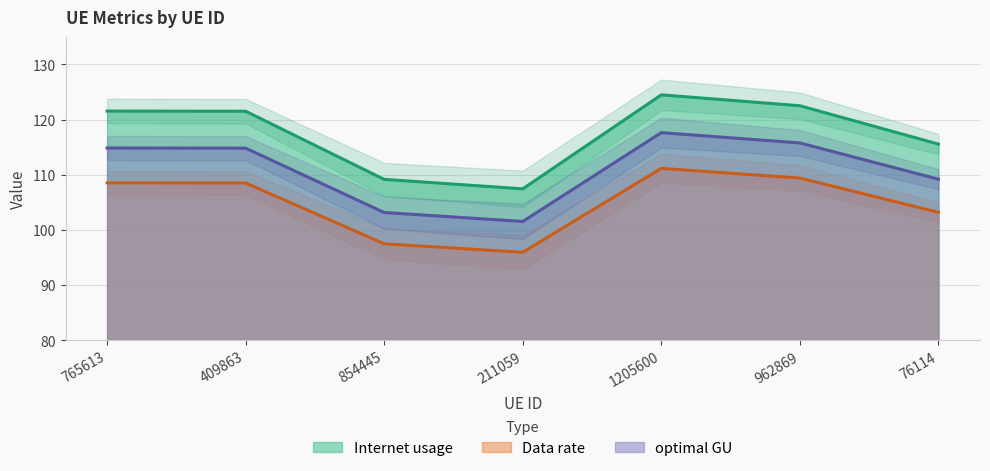

Rank the series by their average value, from highest to lowest.

Internet usage, optimal GU, Data rate